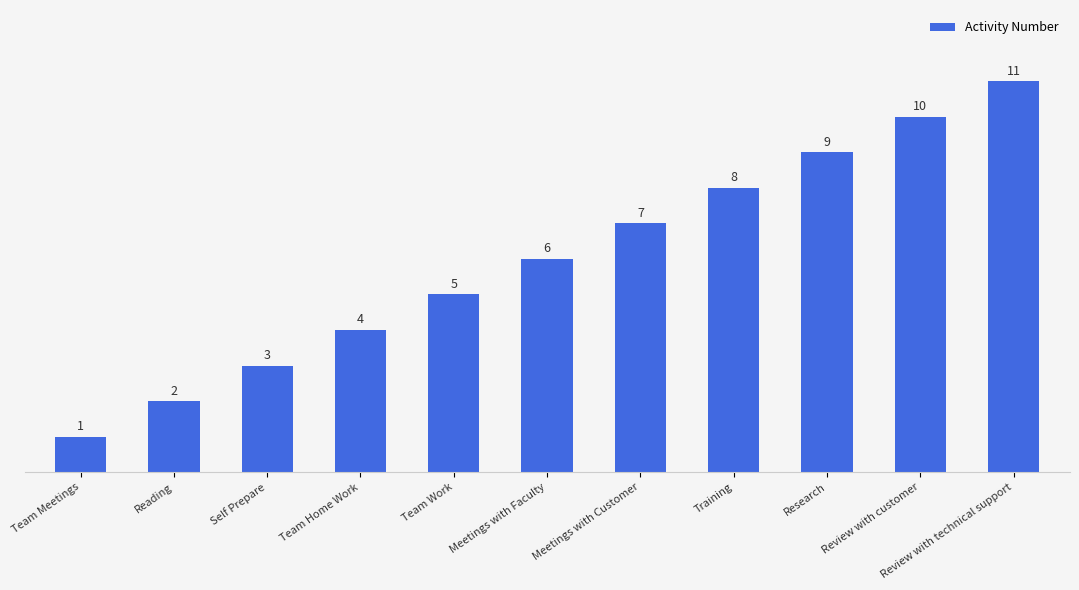

Rank the categories by value from highest to lowest.

Review with technical support, Review with customer, Research, Training, Meetings with Customer, Meetings with Faculty, Team Work, Team Home Work, Self Prepare, Reading, Team Meetings